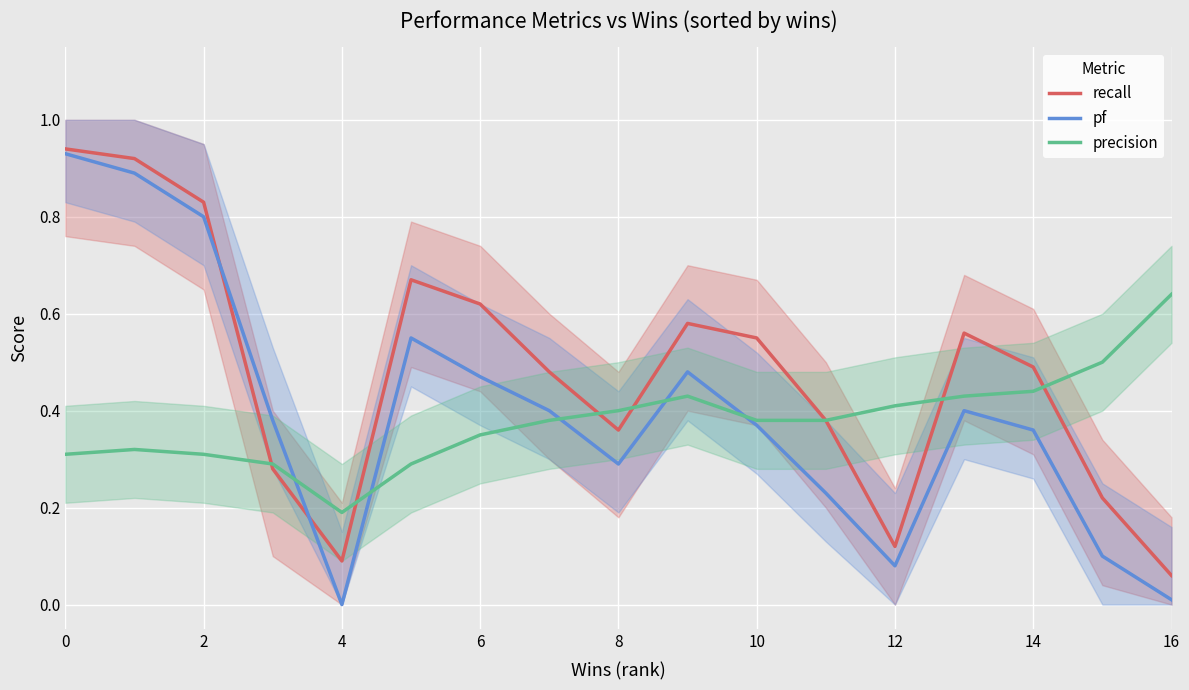

Which category has the lowest value in the recall series?

16